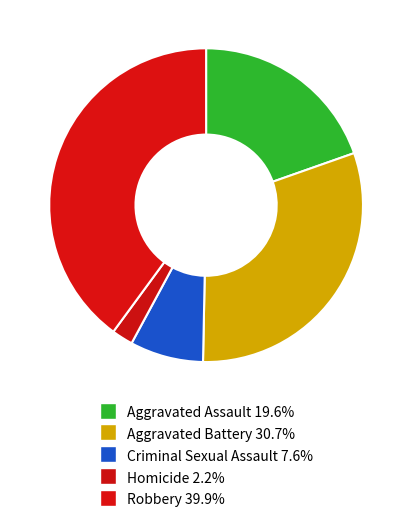

What is the total percentage of Robbery and Homicide?

42.1%